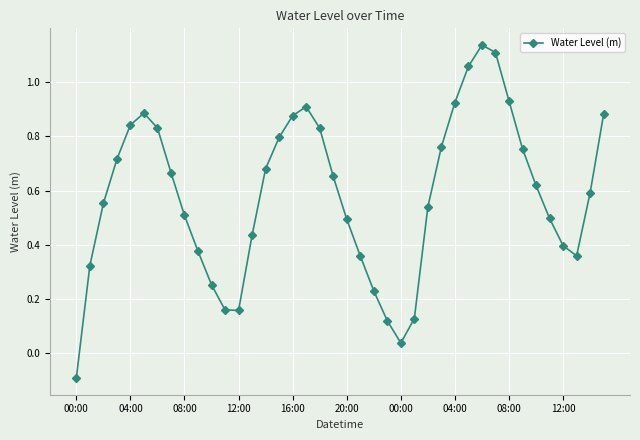

How many categories are shown in the chart?

40